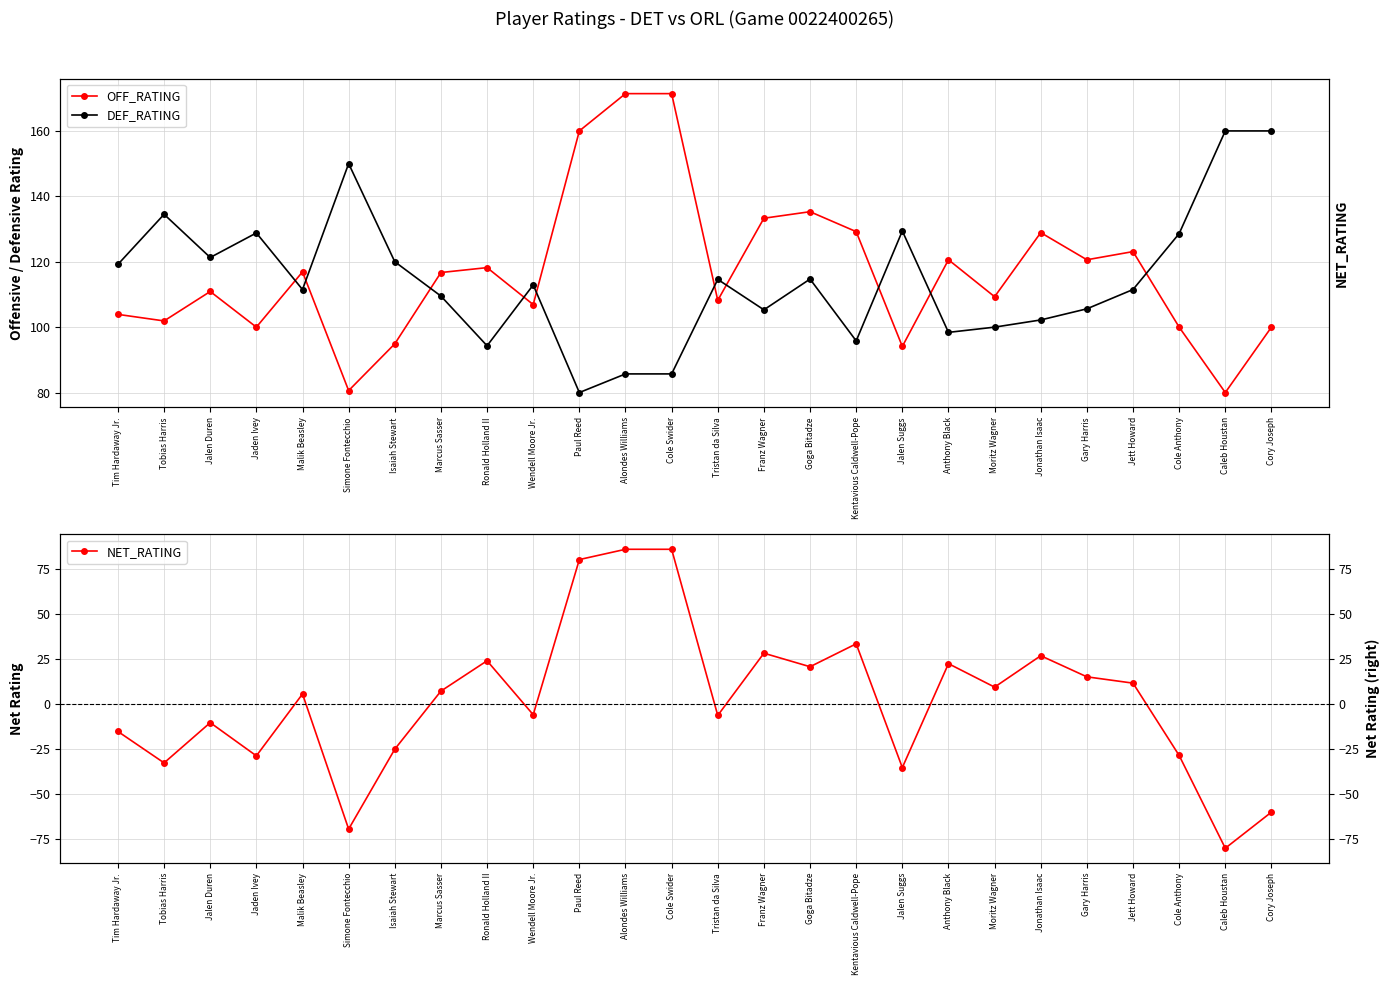

What is the difference between the maximum and minimum values in the DEF_RATING series?

80.0